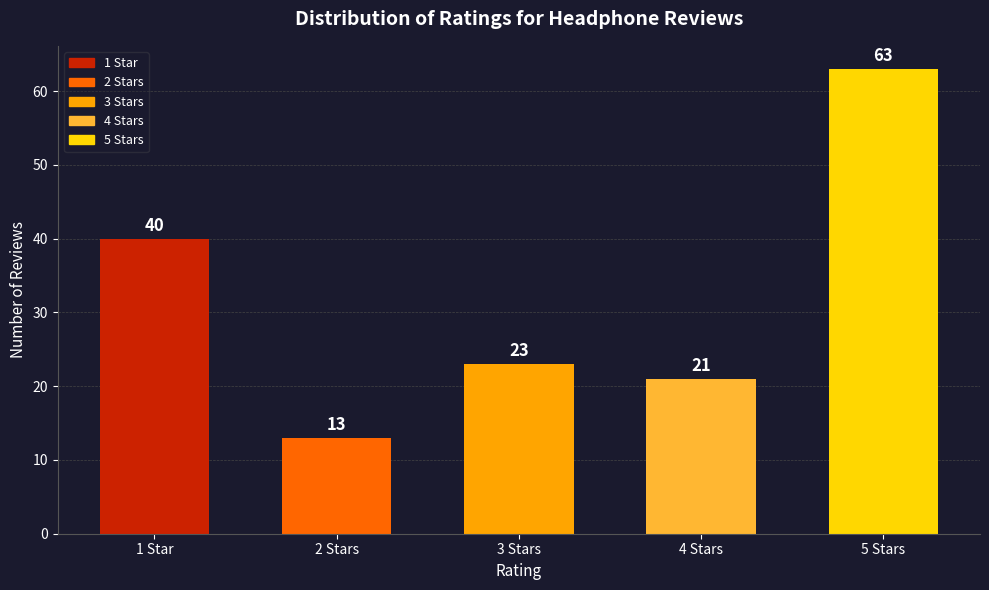

What is the label of the 5th bar from the right?

1 Star